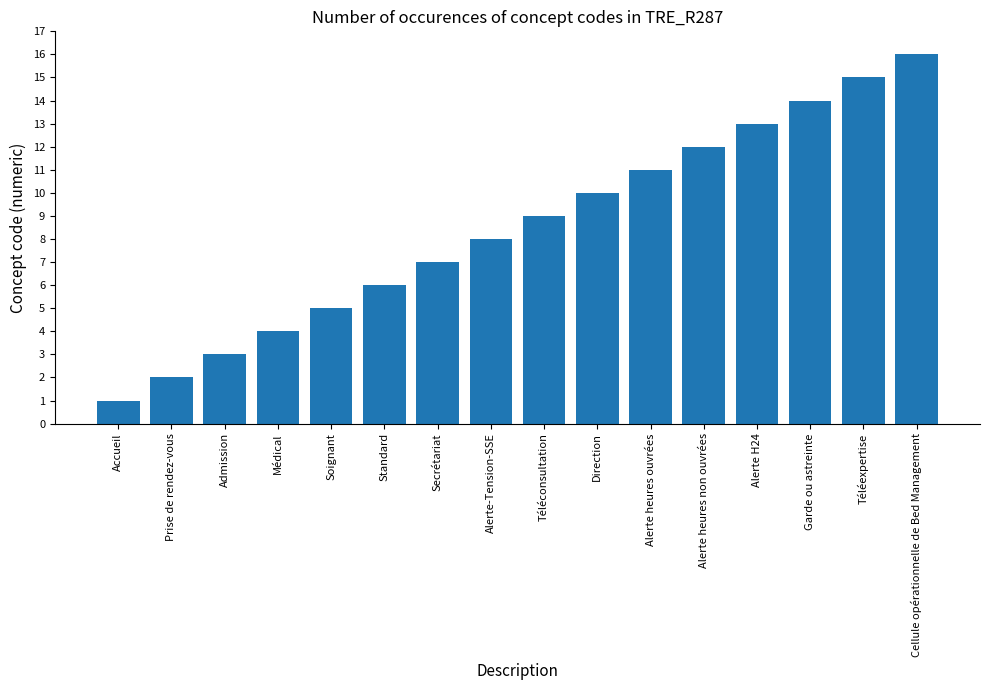

The value at Téléexpertise is 5. True or false?

False